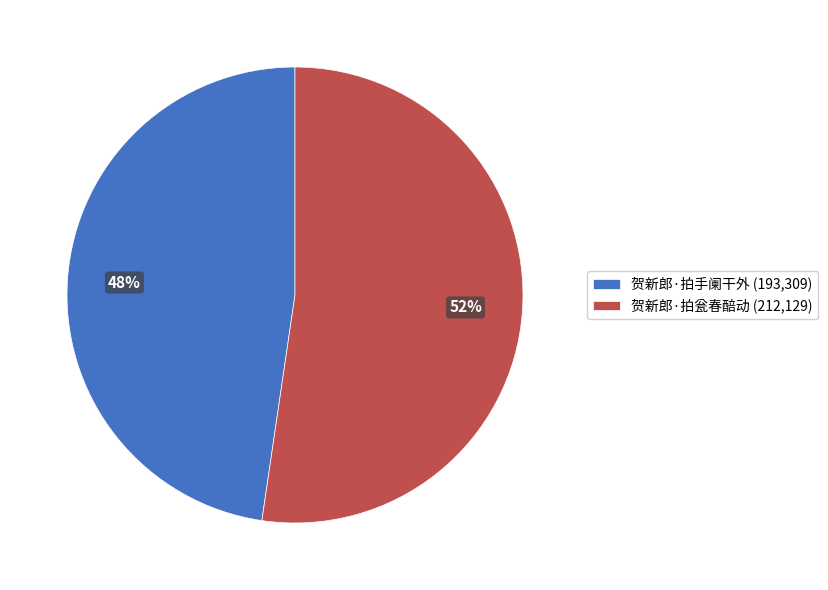

What is the smallest slice in the pie chart?

贺新郎·拍手阑干外